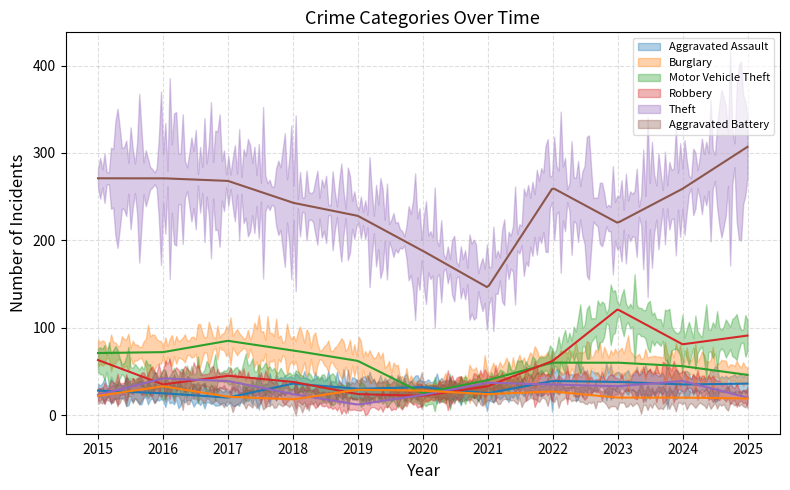

After their last crossing, which series has the higher values: Aggravated Battery or Robbery?

Robbery